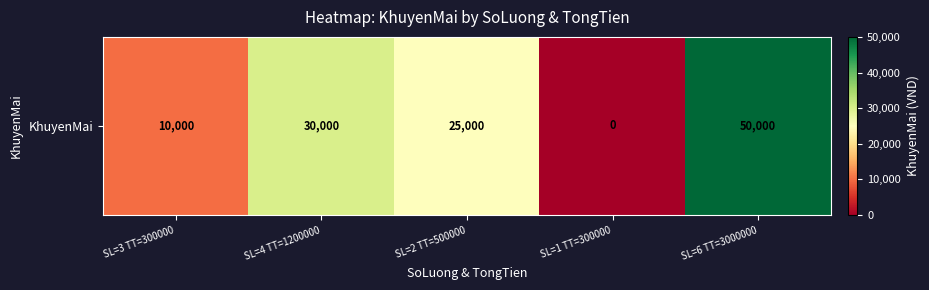

What is the difference between the values at SL=4 TT=1200000 and SL=6 TT=3000000?

20000